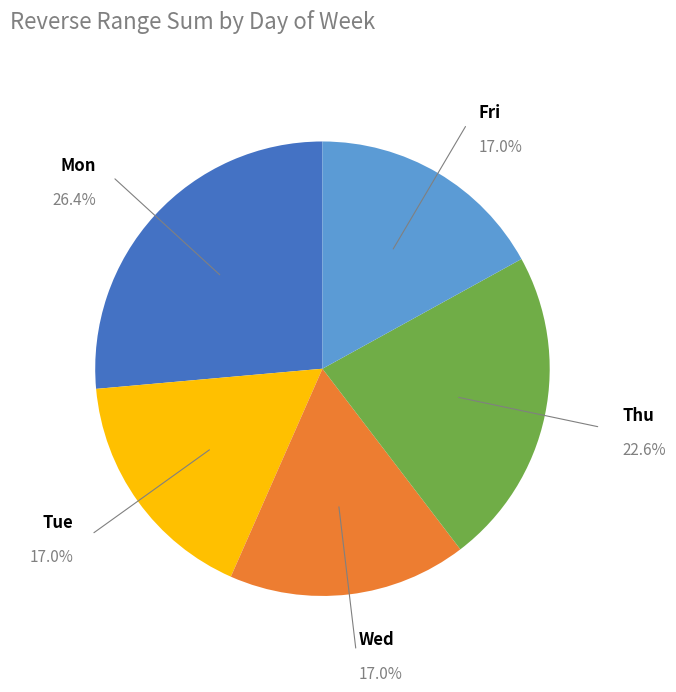

To the nearest percent, what is the average slice percentage?

20%